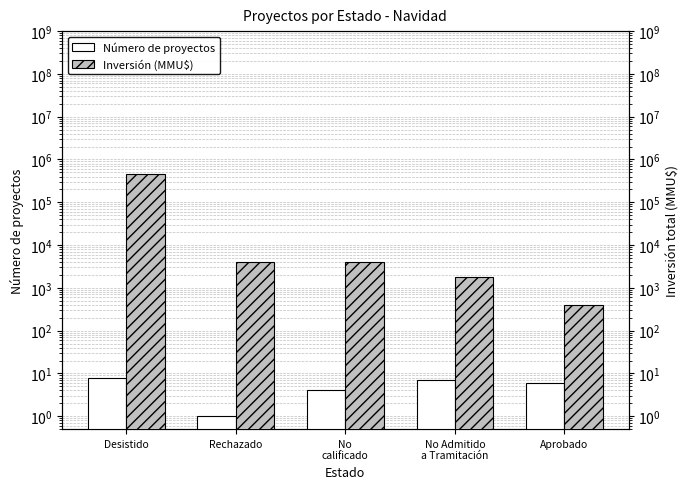

Reading left to right, what are all the values shown in this chart?

Número: 8	1	4	7	6
Inversión (MMU$): 449941	4000	4000	1756	400